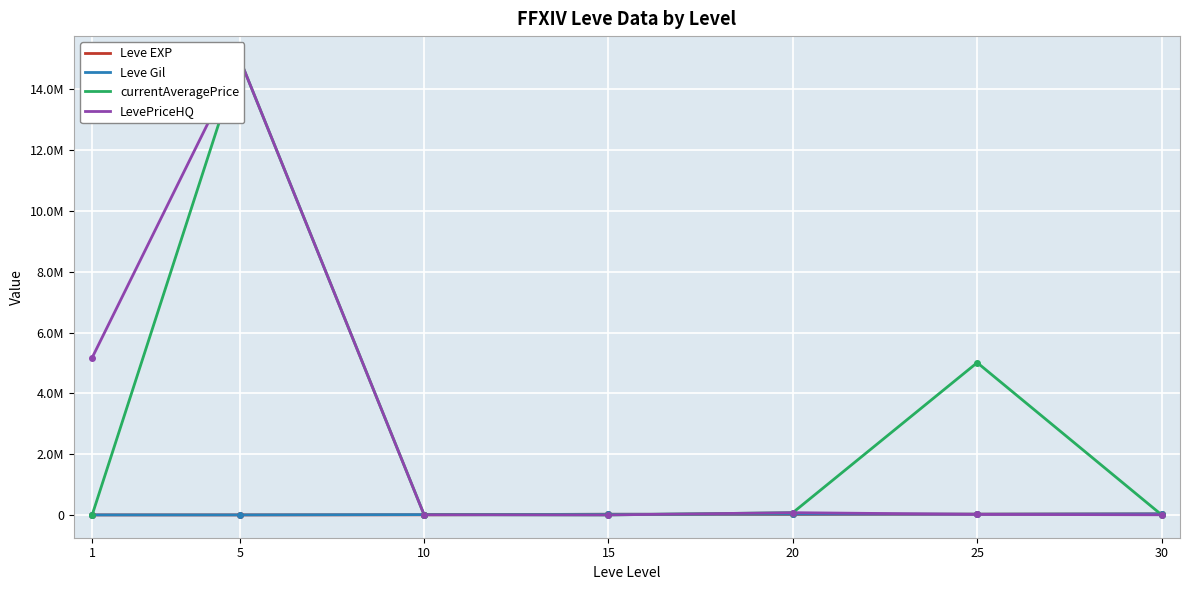

The value of Leve Gil at 1 is 188.3. True or false?

False